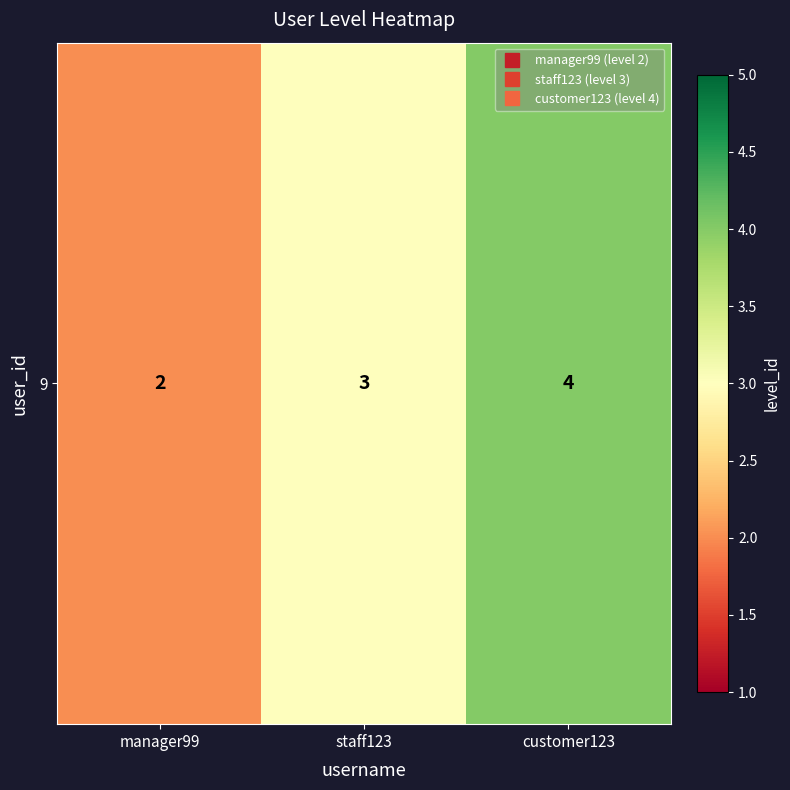

The chart shows a value of 1 at staff123. True or false?

False